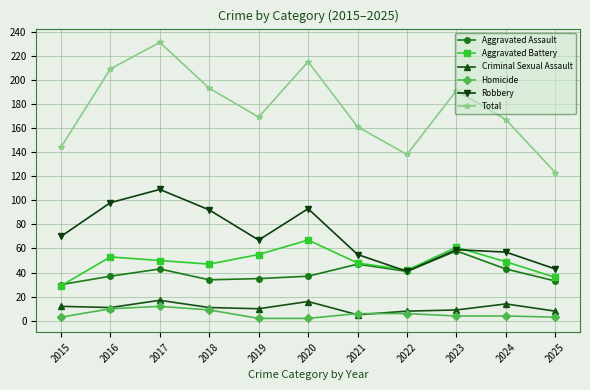

True or false: Criminal Sexual Assault and Total intersect in this chart.

False